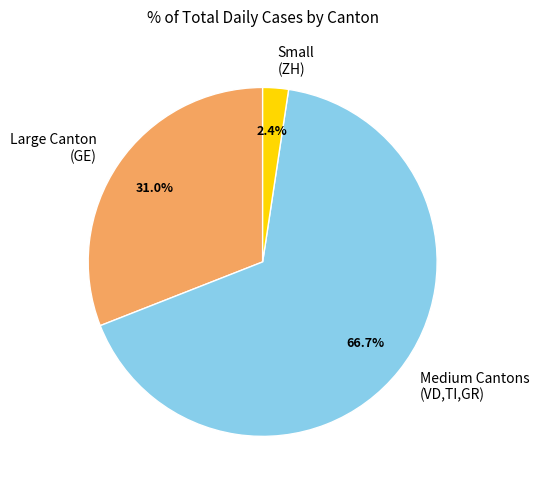

Which category has the biggest portion of the pie?

Medium Cantons (VD,TI,GR)